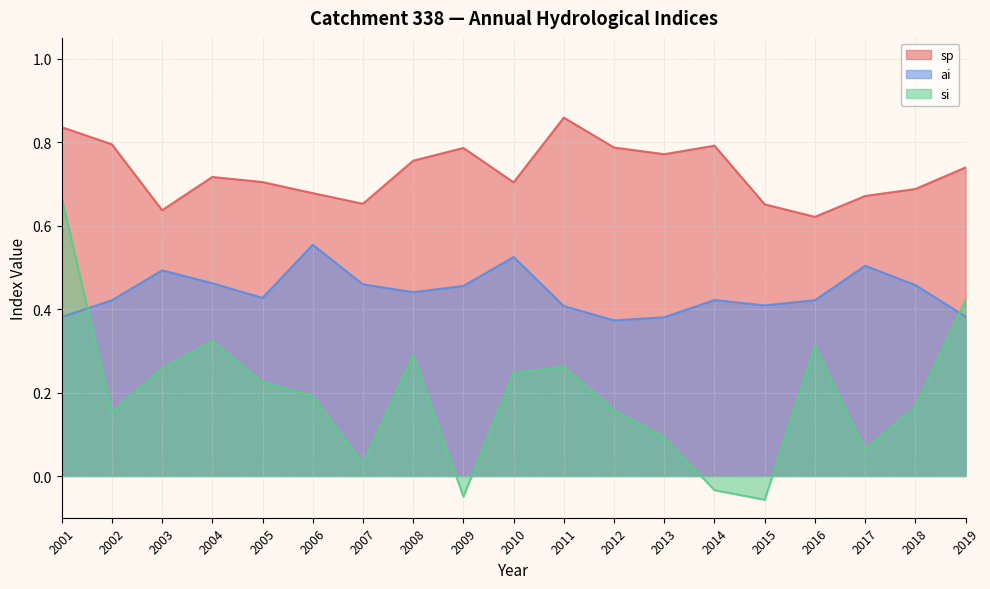

Reading left to right, list all the values displayed in this chart.

sp: 2001=0.8	2002=0.8	2003=0.6	2004=0.7	2005=0.7	2006=0.7	2007=0.7	2008=0.8	2009=0.8	2010=0.7	2011=0.9	2012=0.8	2013=0.8	2014=0.8	2015=0.7	2016=0.6	2017=0.7	2018=0.7	2019=0.7
ai: 2001=0.4	2002=0.4	2003=0.5	2004=0.5	2005=0.4	2006=0.6	2007=0.5	2008=0.4	2009=0.5	2010=0.5	2011=0.4	2012=0.4	2013=0.4	2014=0.4	2015=0.4	2016=0.4	2017=0.5	2018=0.5	2019=0.4
si: 2001=0.7	2002=0.2	2003=0.3	2004=0.3	2005=0.2	2006=0.2	2007=0.0	2008=0.3	2009=-0.0	2010=0.2	2011=0.3	2012=0.2	2013=0.1	2014=-0.0	2015=-0.1	2016=0.3	2017=0.1	2018=0.2	2019=0.4